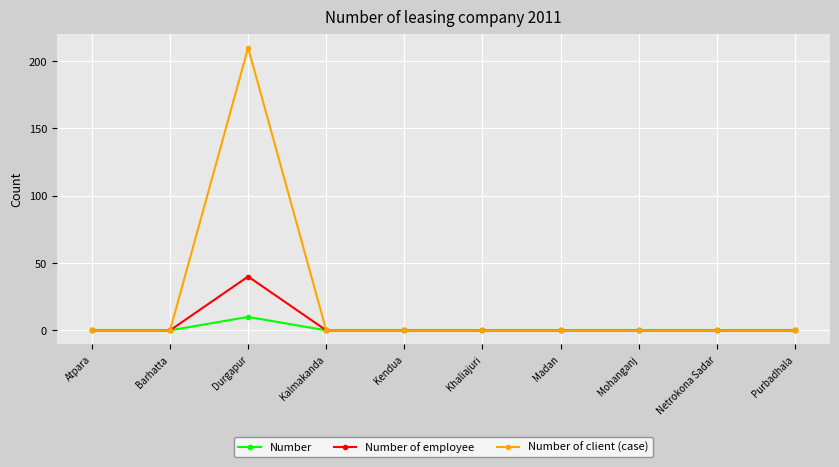

Is it true that Number equals 0 at Atpara?

True